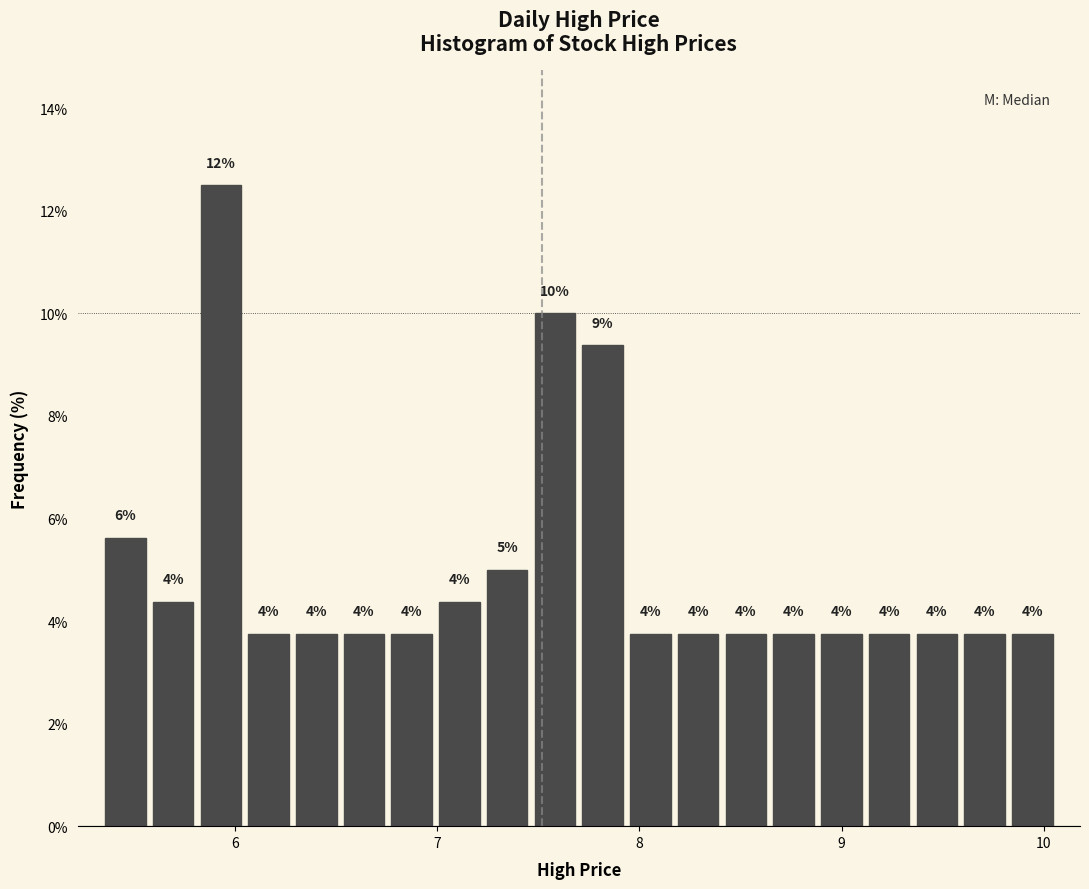

Around what value on the x-axis is the tallest bar? Give the approximate position of its centre, as read against the axis.

5.9